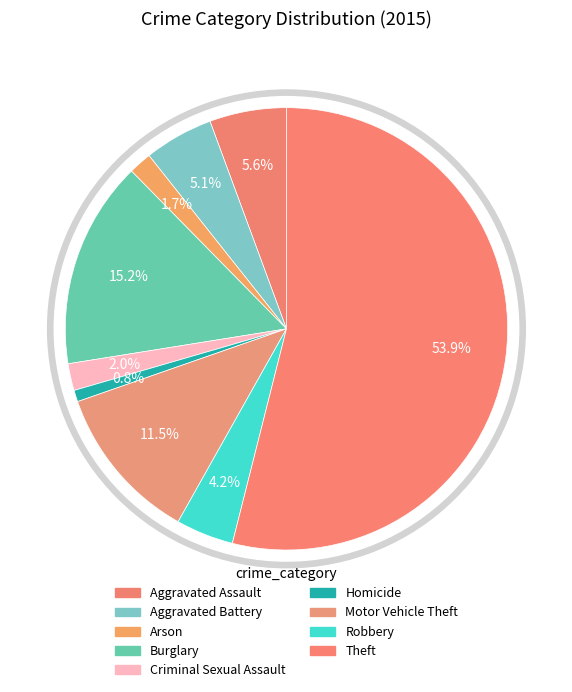

To the nearest percent, what is the combined percentage of Motor Vehicle Theft and Homicide?

12%